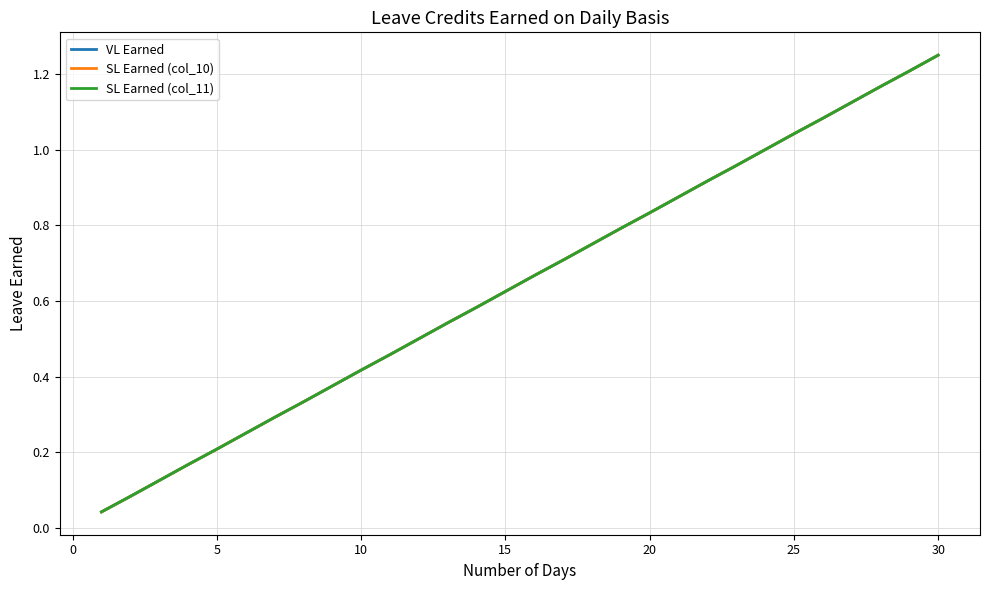

What is the difference between the maximum and minimum values in the SL Earned (col_10) series?

1.2